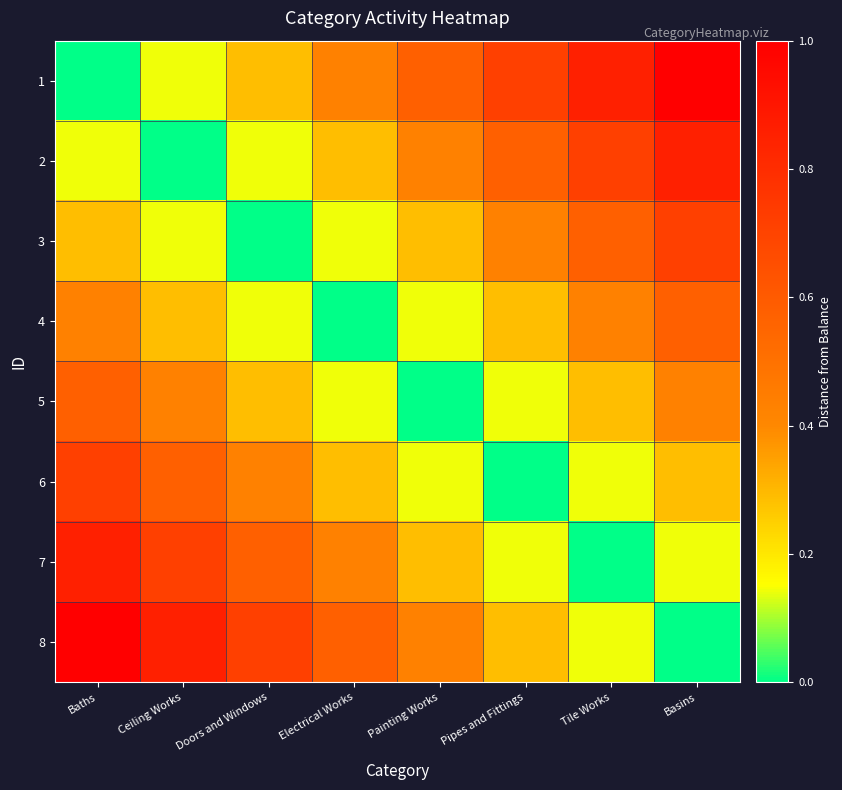

Reading left to right, what are all the values shown in this chart?

1: Baths=0.0	Ceiling Works=0.1	Doors and Windows=0.3	Electrical Works=0.4	Painting Works=0.6	Pipes and Fittings=0.7	Tile Works=0.9	Basins=1.0
2: Baths=0.1	Ceiling Works=0.0	Doors and Windows=0.1	Electrical Works=0.3	Painting Works=0.4	Pipes and Fittings=0.6	Tile Works=0.7	Basins=0.9
3: Baths=0.3	Ceiling Works=0.1	Doors and Windows=0.0	Electrical Works=0.1	Painting Works=0.3	Pipes and Fittings=0.4	Tile Works=0.6	Basins=0.7
4: Baths=0.4	Ceiling Works=0.3	Doors and Windows=0.1	Electrical Works=0.0	Painting Works=0.1	Pipes and Fittings=0.3	Tile Works=0.4	Basins=0.6
5: Baths=0.6	Ceiling Works=0.4	Doors and Windows=0.3	Electrical Works=0.1	Painting Works=0.0	Pipes and Fittings=0.1	Tile Works=0.3	Basins=0.4
6: Baths=0.7	Ceiling Works=0.6	Doors and Windows=0.4	Electrical Works=0.3	Painting Works=0.1	Pipes and Fittings=0.0	Tile Works=0.1	Basins=0.3
7: Baths=0.9	Ceiling Works=0.7	Doors and Windows=0.6	Electrical Works=0.4	Painting Works=0.3	Pipes and Fittings=0.1	Tile Works=0.0	Basins=0.1
8: Baths=1.0	Ceiling Works=0.9	Doors and Windows=0.7	Electrical Works=0.6	Painting Works=0.4	Pipes and Fittings=0.3	Tile Works=0.1	Basins=0.0